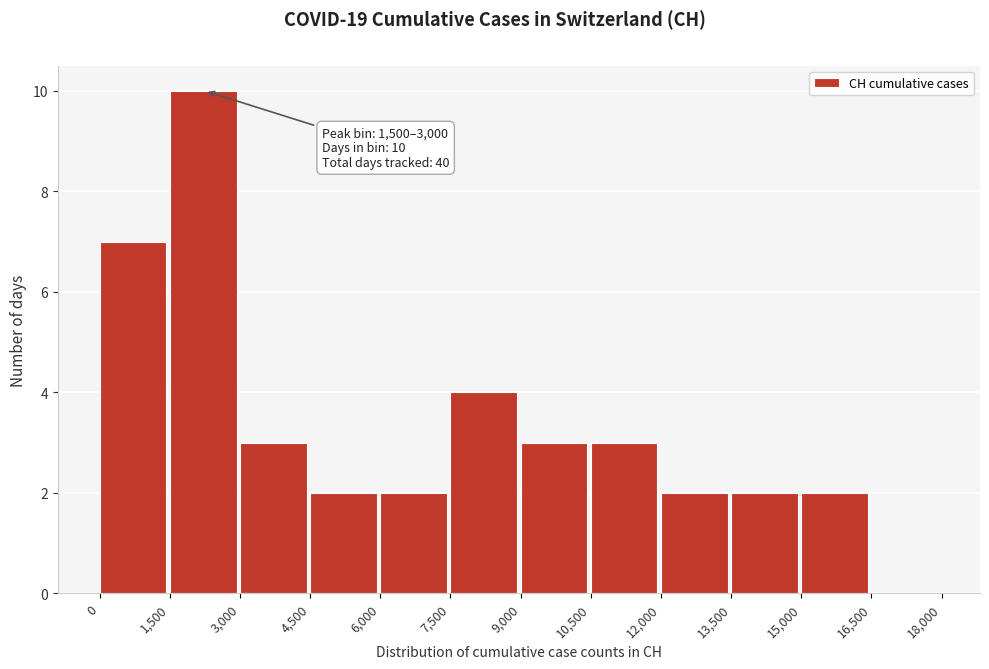

Which range on the x-axis has the tallest bar?

1,500 to 3,000